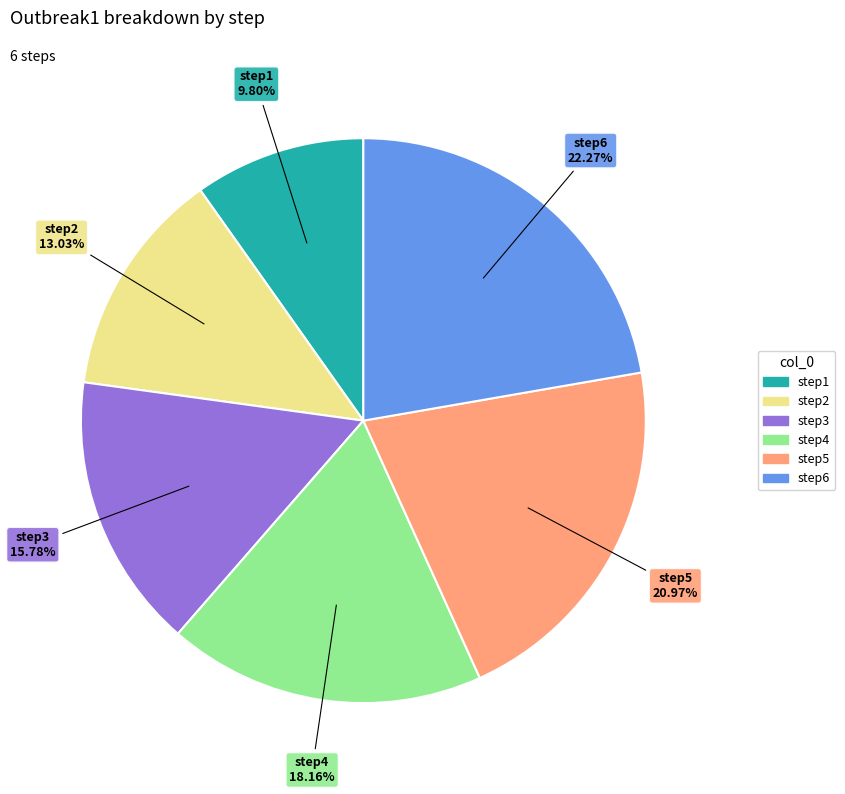

To the nearest percent, what is the difference between the step3 and step5 slice percentages?

5%